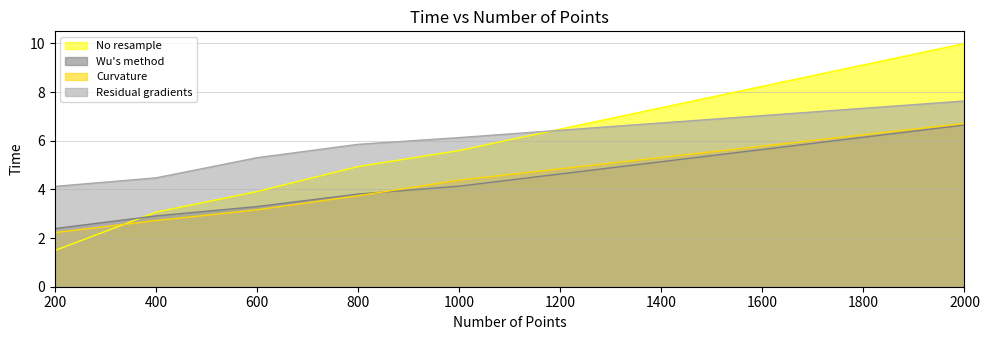

Which series has the widest spread of values?

No resample